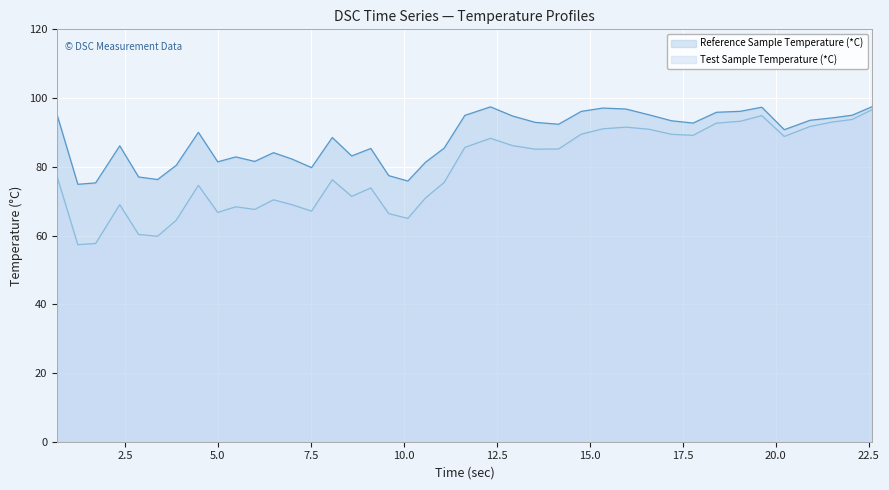

What is the maximum value for Reference Sample Temperature (*C)?

97.5